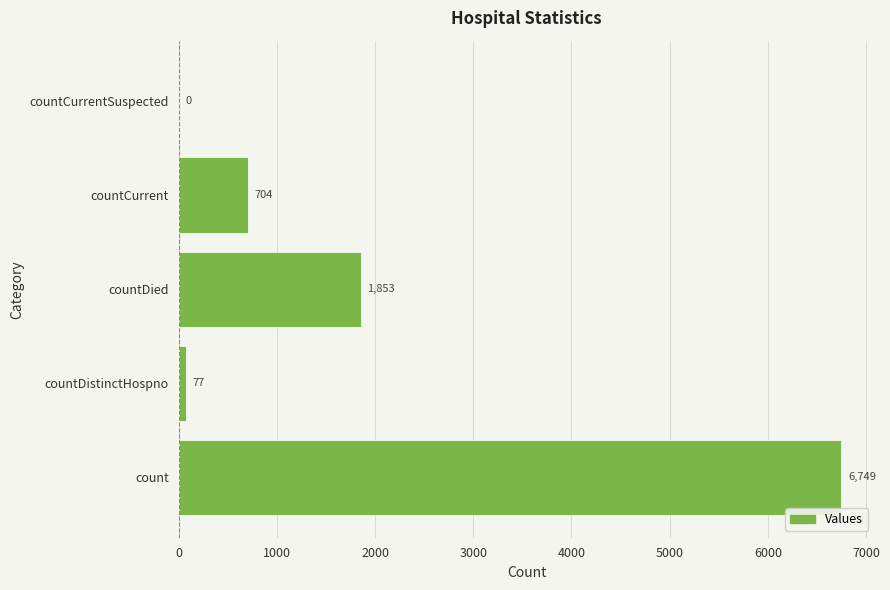

What is the sum of all values?

9383